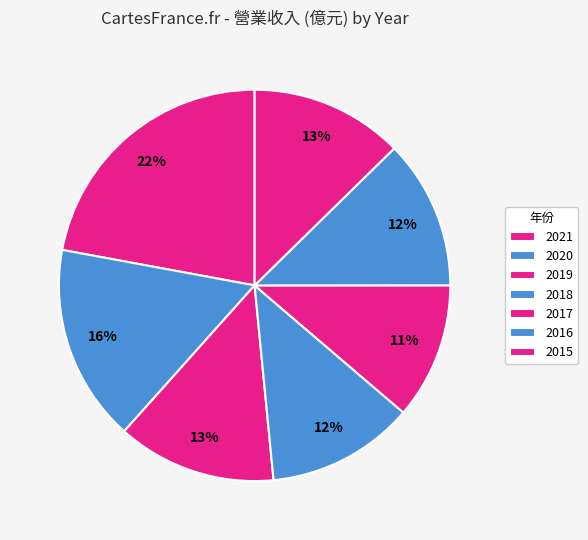

Combined, what portion of the pie is 2019 and 2020?

29.4%